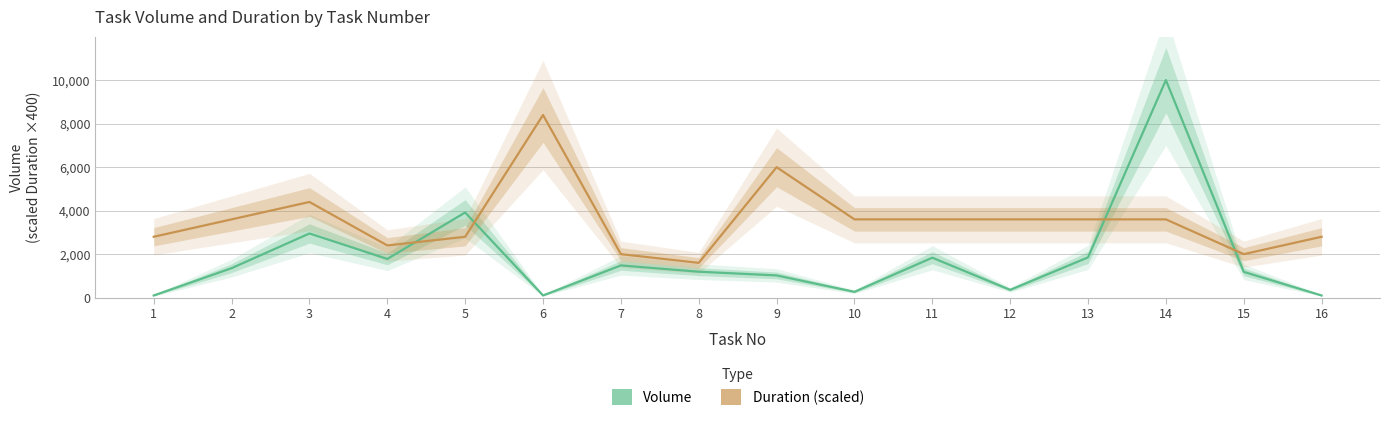

Is it true that Volume equals 938 at 11?

False